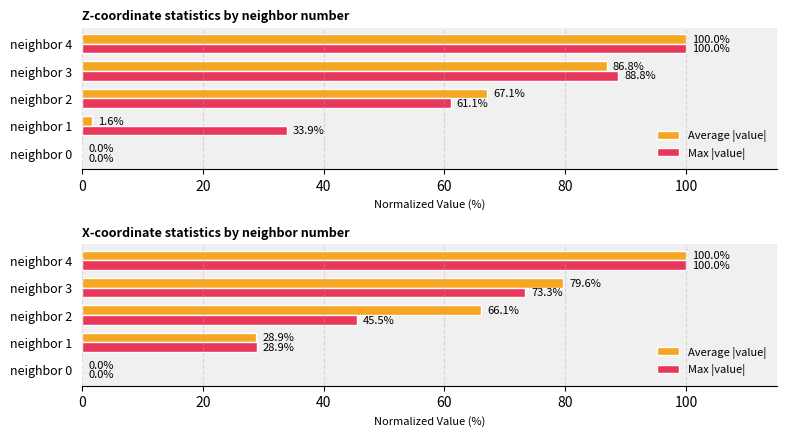

What is the value of the Average |value| bar at the 3rd from the left?

66.1